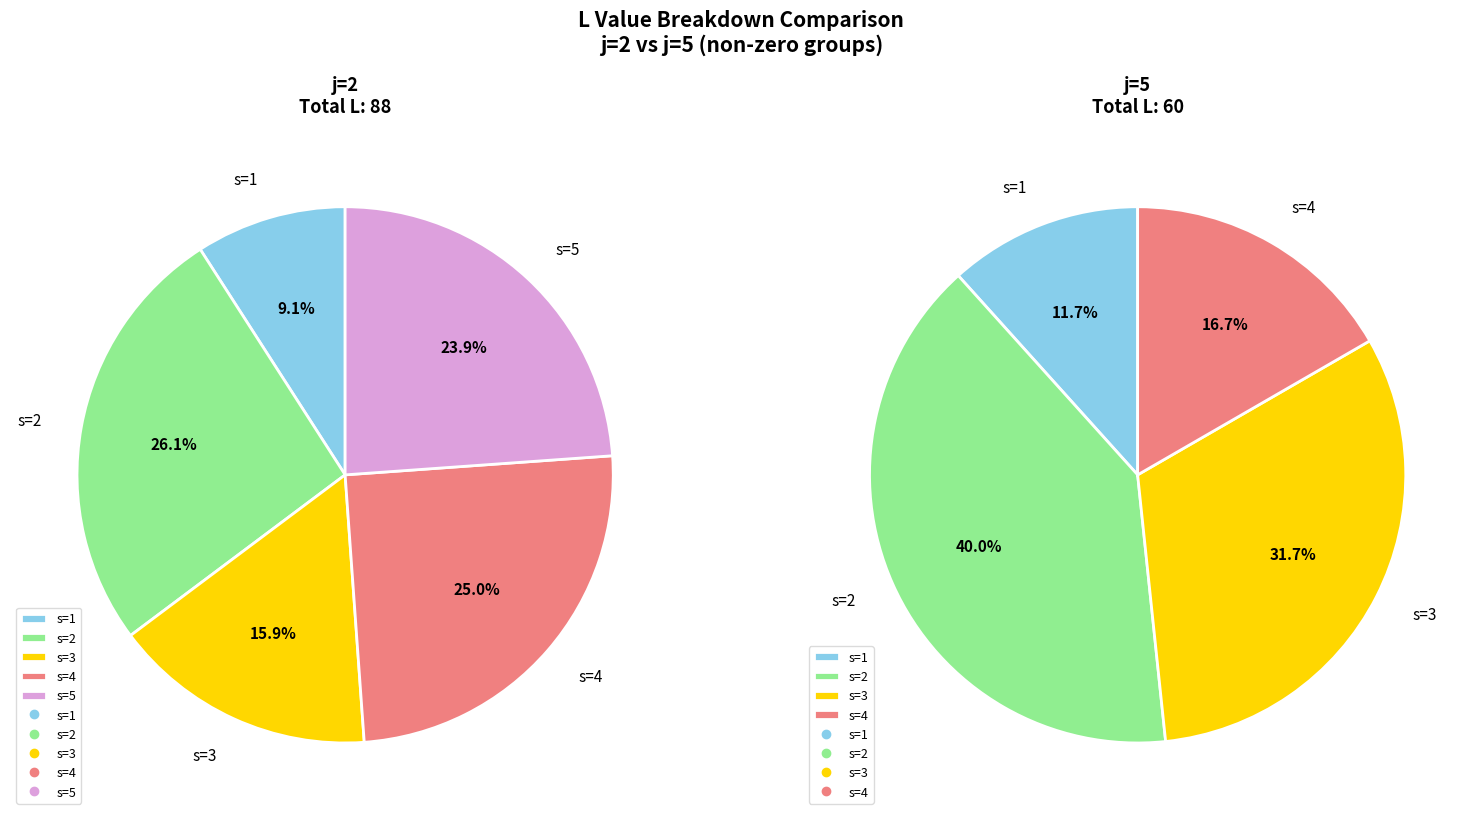

Do s=3 and s=5 together represent more than half of the pie?

No